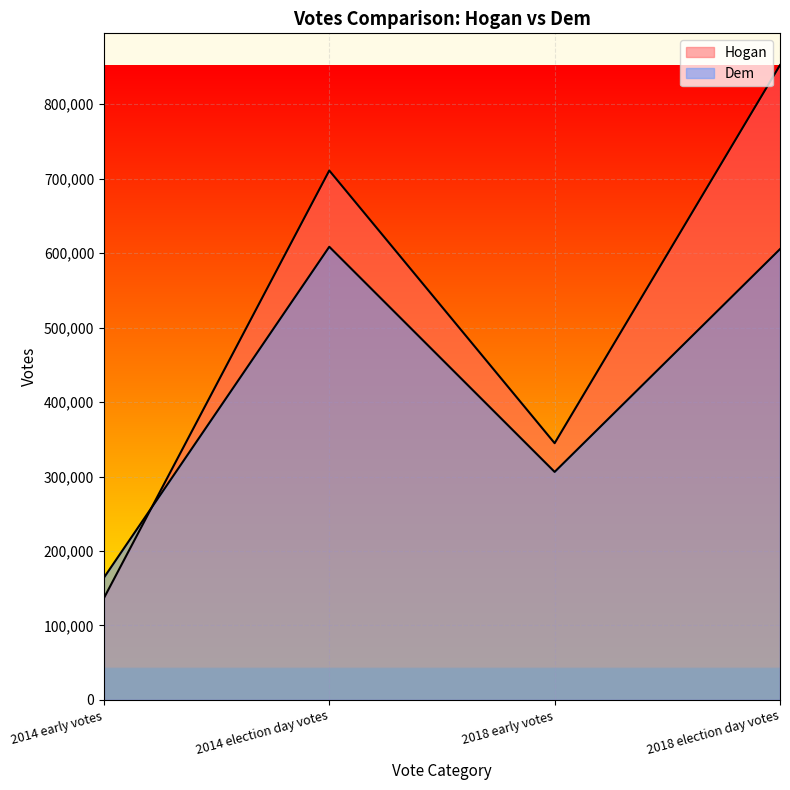

Which series ends up on top after the final intersection of Hogan and Dem?

Hogan